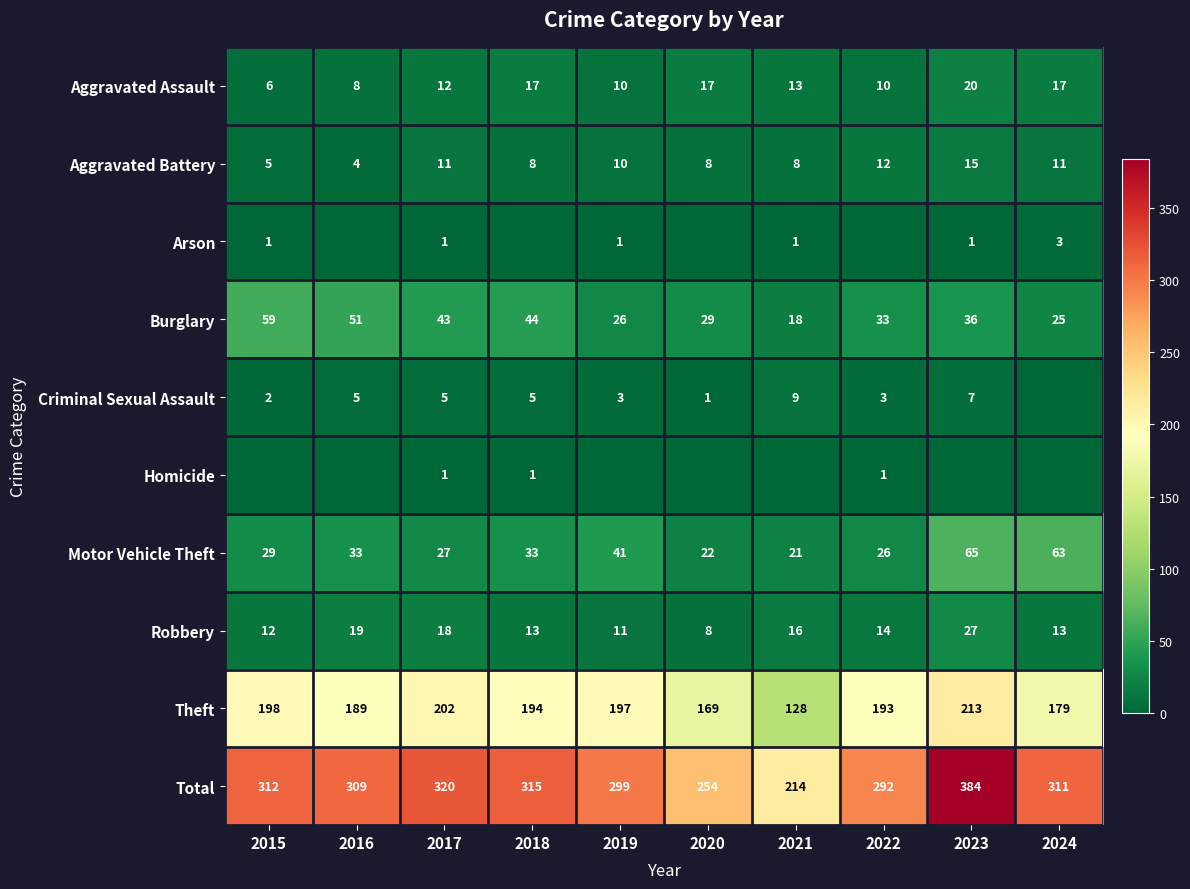

What is the sum of the Theft values at 2023 and 2015?

411